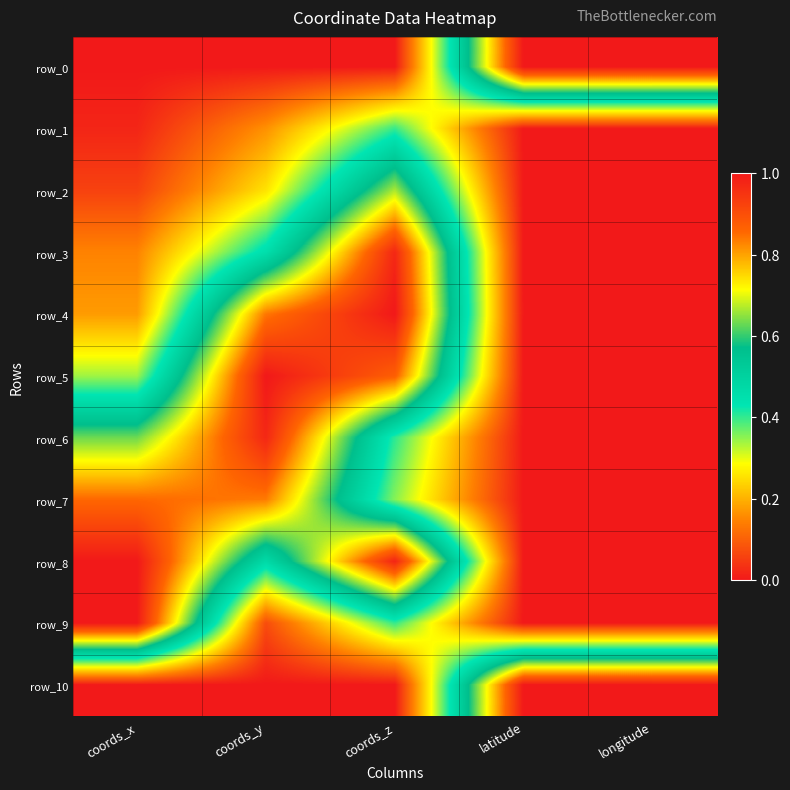

What is the spread (max minus min) of values at coords_y?

1.0